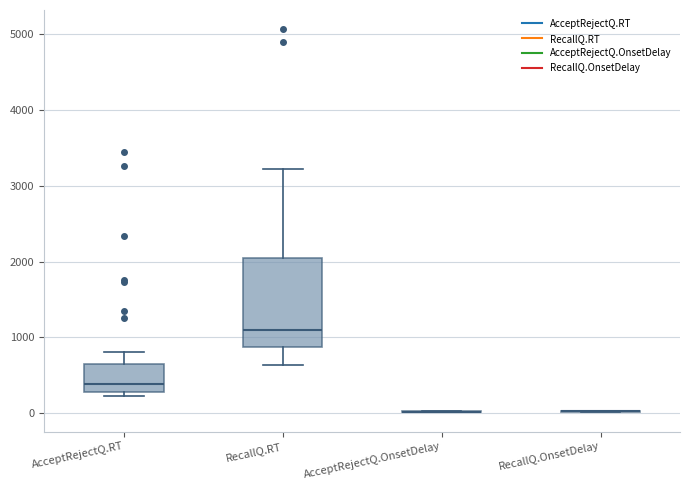

Reading left to right, read every box against the y-axis: the position of its median line, the range the box covers, and the ends of its whiskers. The values are not printed on the chart, so give them approximately, as read against the axis.

AcceptRejectQ.RT: median 400, box 300 to 700, whiskers 200 to 800
RecallQ.RT: median 1100, box 900 to 2000, whiskers 600 to 3200
AcceptRejectQ.OnsetDelay: box collapsed to a line at 0, whiskers 0 to 0
RecallQ.OnsetDelay: box collapsed to a line at 0, whiskers 0 to 0